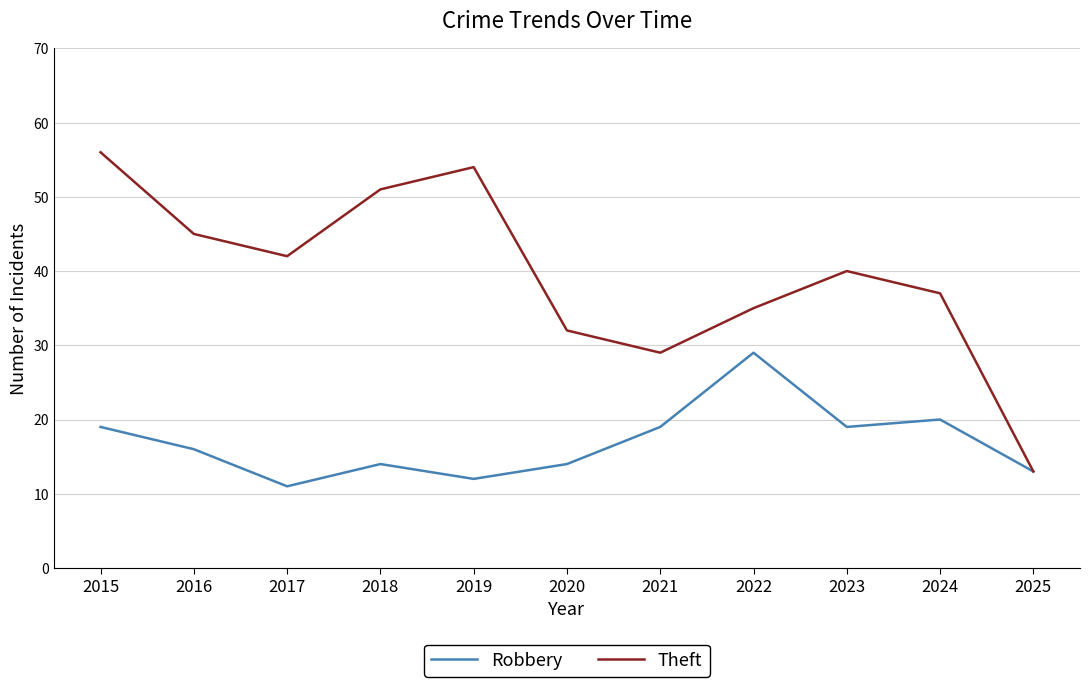

Between 2017 and 2023, which series saw the biggest shift?

Robbery